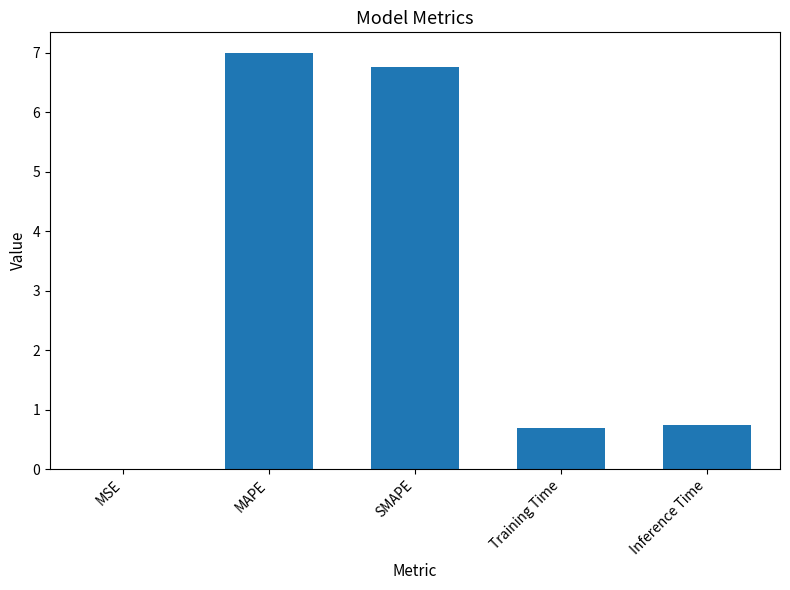

What is the average value?

3.0